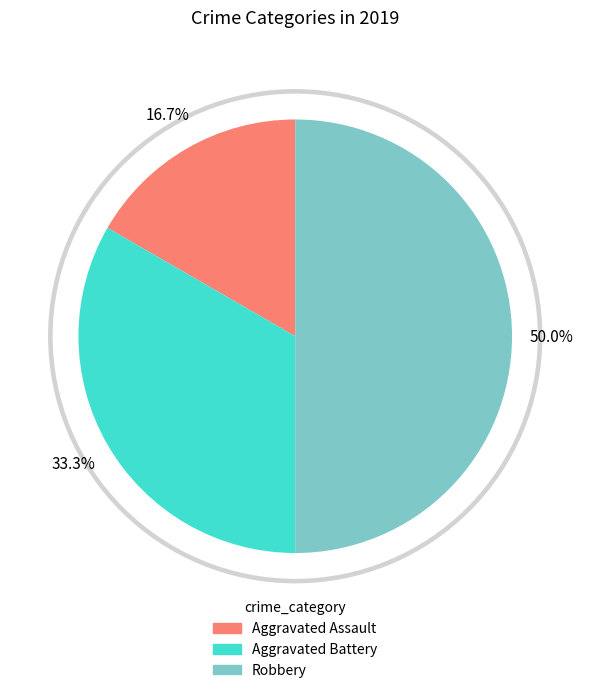

Combined, what portion of the pie is Robbery and Aggravated Assault?

66.7%